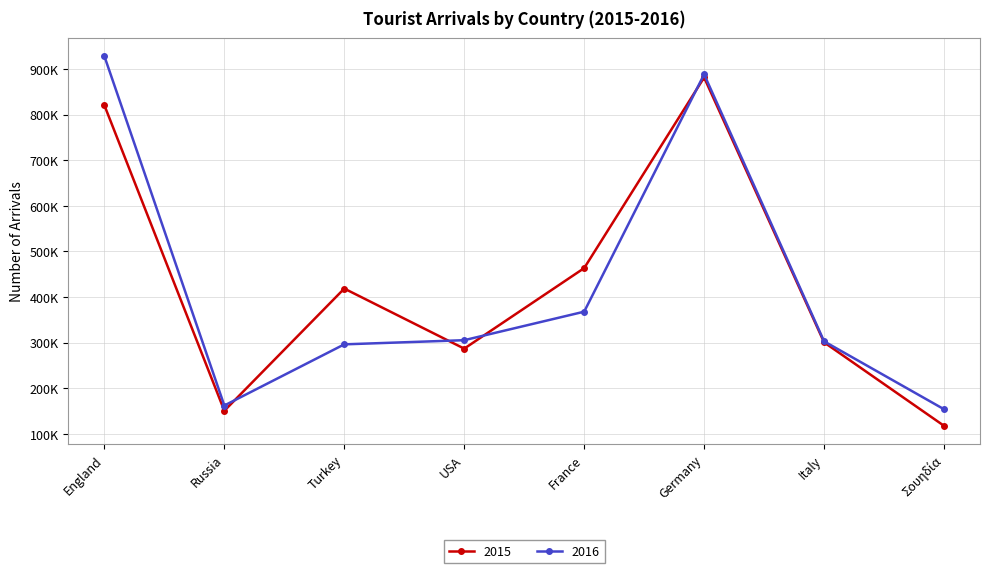

Is this an area chart (filled region under the line)?

No